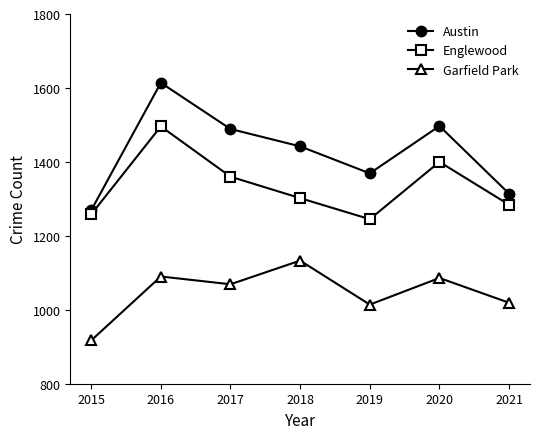

The Austin series shows 2057 at 2017. True or false?

False